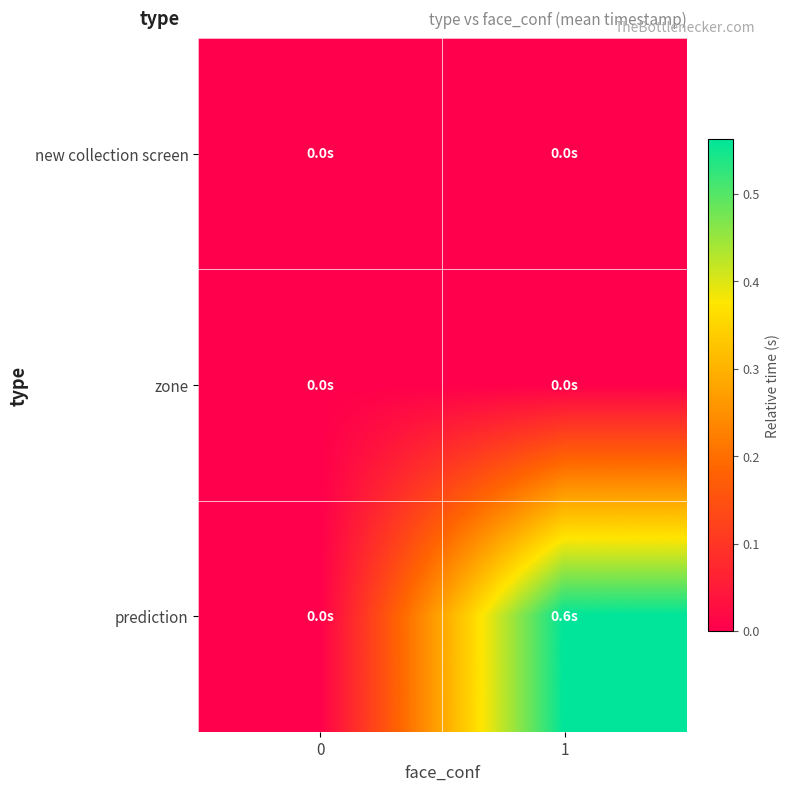

Reading right to left, transcribe all the data shown in this chart.

row_0: 0.0	0.0
row_1: 0.0	0.0
row_2: 0.6	0.0